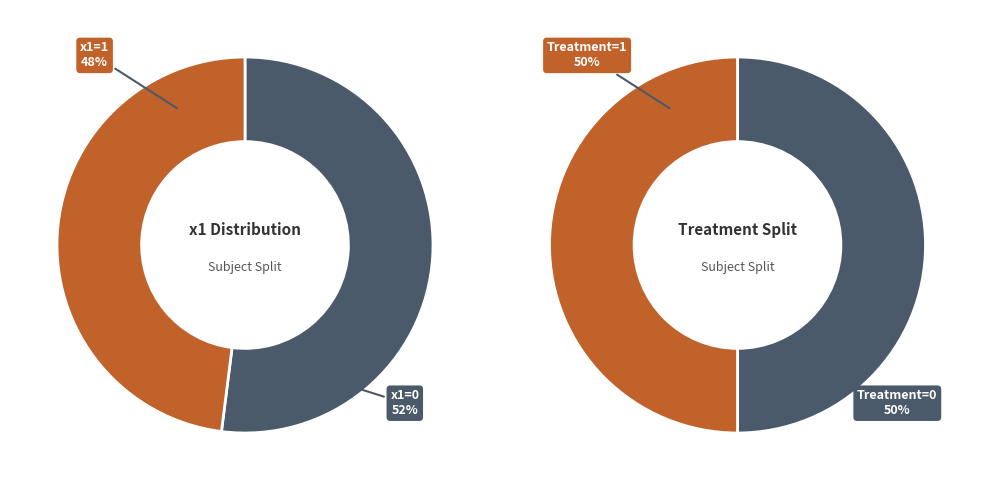

The x1=1 slice represents 48% of the pie. True or false?

True